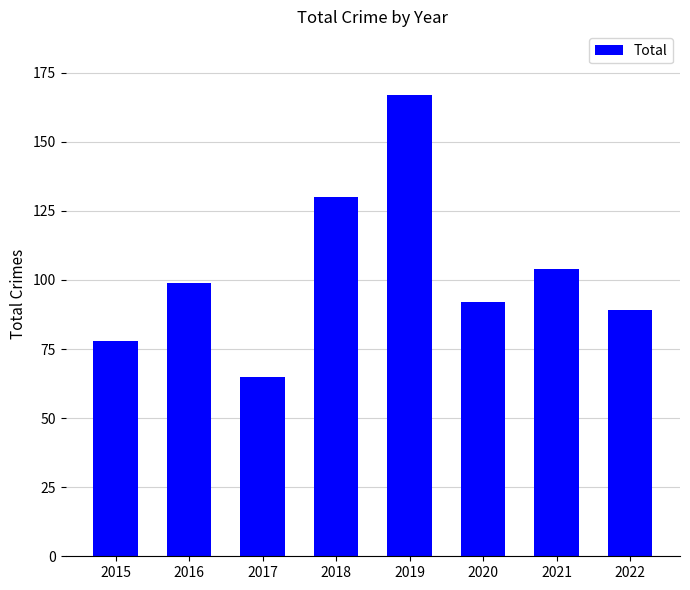

True or false: the data shows 241 at 2019.

False